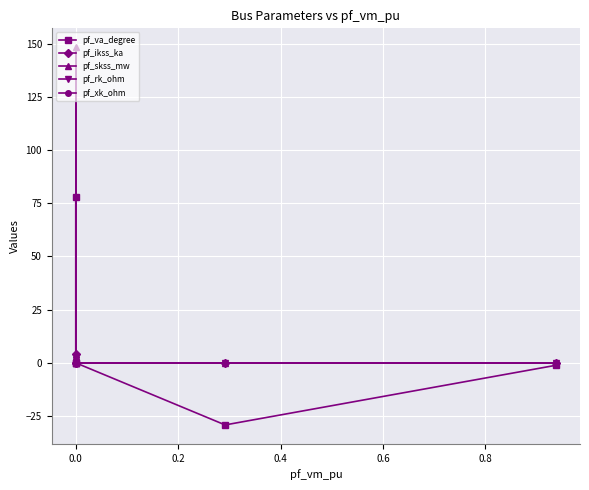

True or false: pf_va_degree and pf_xk_ohm intersect in this chart.

False